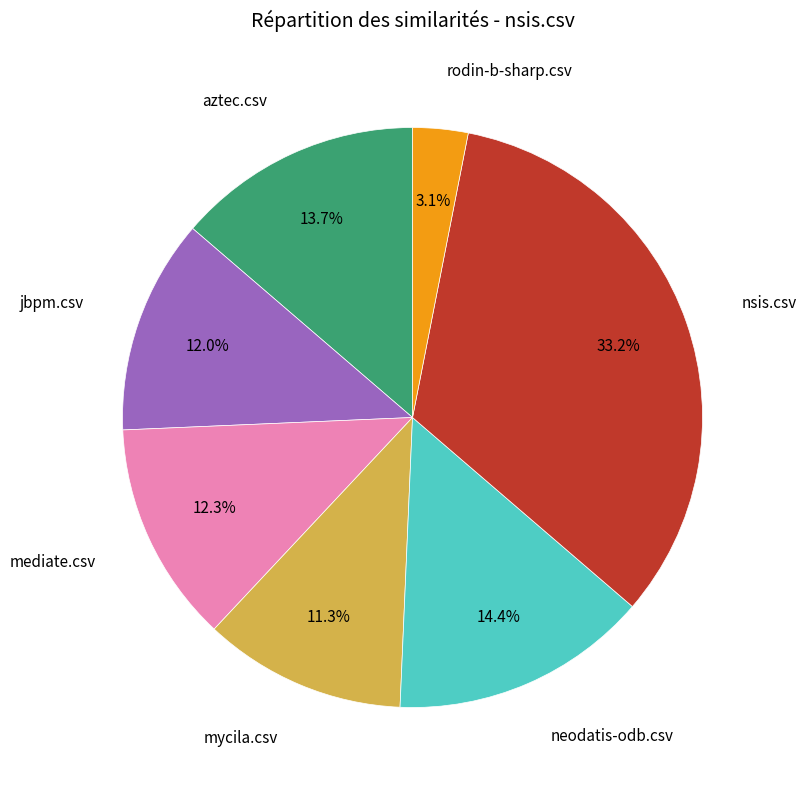

Is there a majority slice in this chart?

No